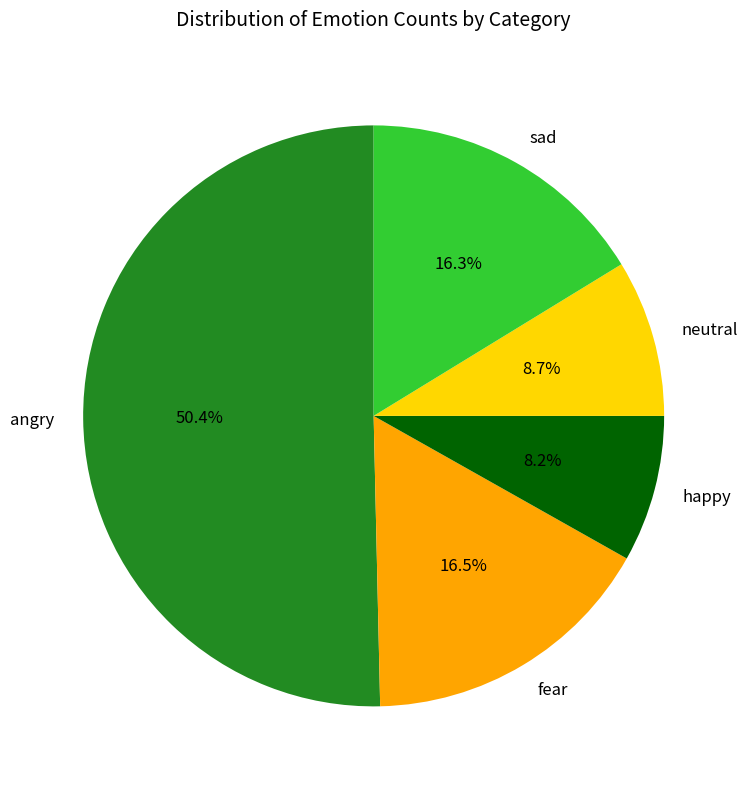

True or false: angry accounts for 50% of the total.

True